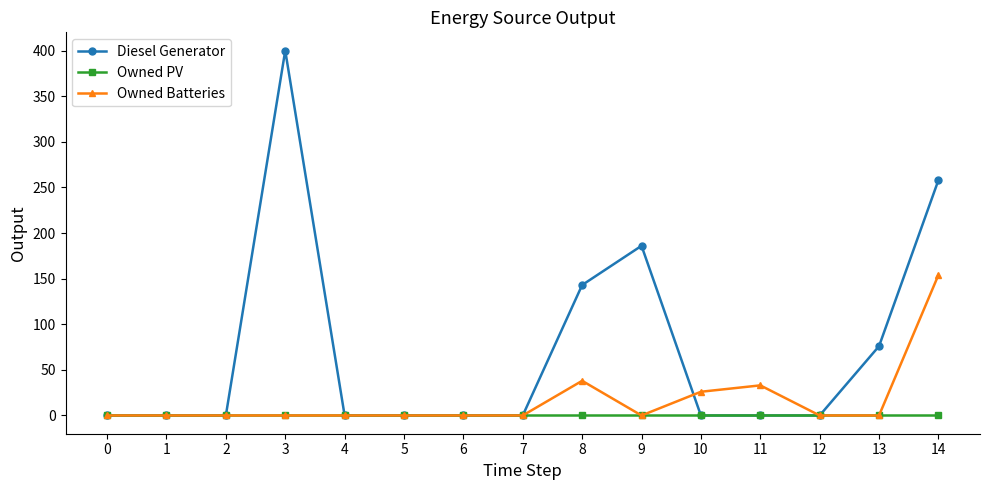

What are all the series names shown in the legend?

Diesel Generator, Owned PV, Owned Batteries